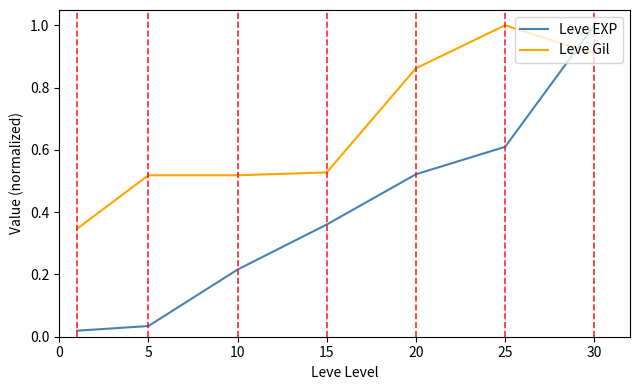

What is the difference between the maximum and minimum values in the Leve Gil series?

0.7